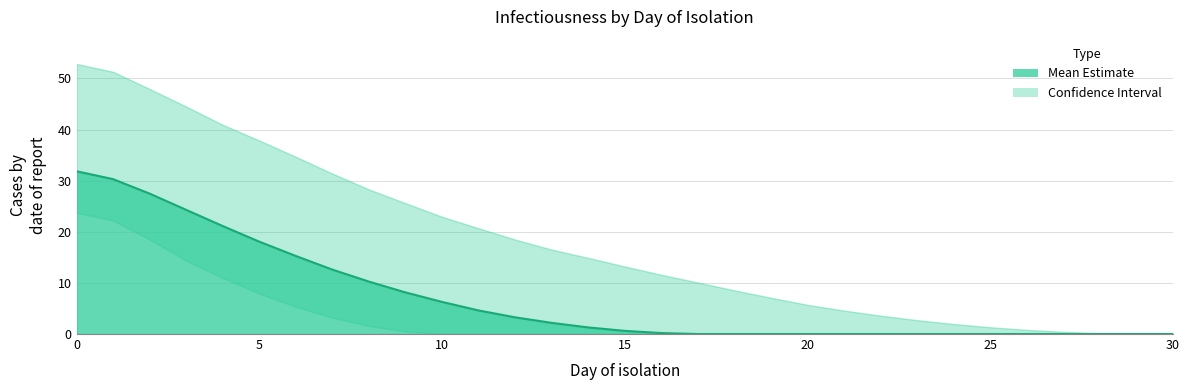

How many lines are shown in the chart?

3